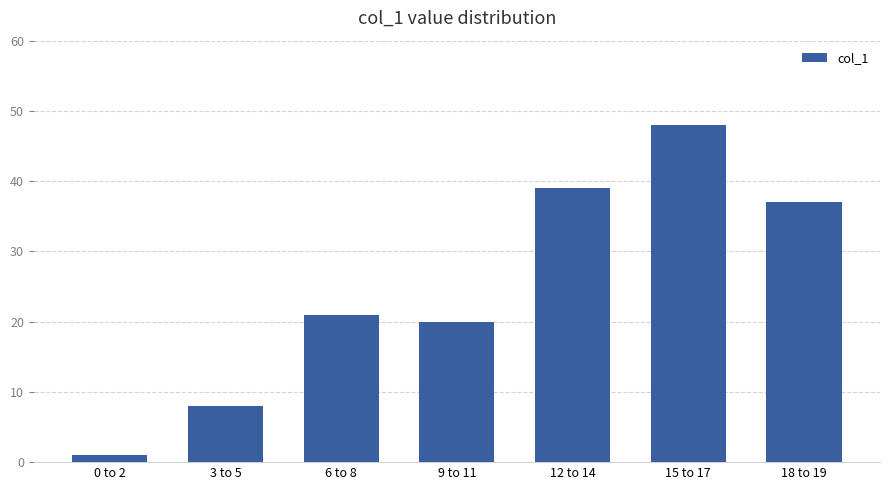

Rank the categories by value from lowest to highest.

0 to 2, 3 to 5, 9 to 11, 6 to 8, 18 to 19, 12 to 14, 15 to 17